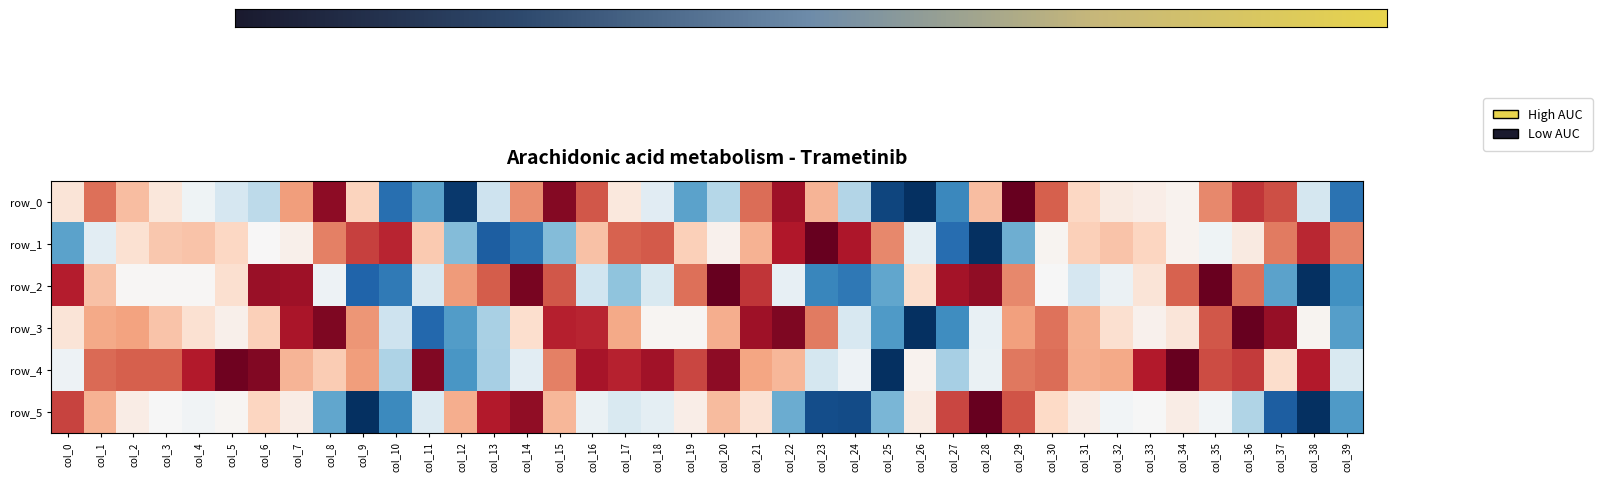

Reading right to left, list all the values displayed in this chart.

row_0: col_39=-0.7	col_38=-0.2	col_37=0.6	col_36=0.7	col_35=0.5	col_34=0.0	col_33=0.1	col_32=0.1	col_31=0.2	col_30=0.6	col_29=1.0	col_28=0.3	col_27=-0.6	col_26=-1.0	col_25=-0.9	col_24=-0.3	col_23=0.3	col_22=0.8	col_21=0.6	col_20=-0.3	col_19=-0.5	col_18=-0.1	col_17=0.1	col_16=0.6	col_15=0.9	col_14=0.5	col_13=-0.2	col_12=-1.0	col_11=-0.5	col_10=-0.8	col_9=0.2	col_8=0.9	col_7=0.4	col_6=-0.3	col_5=-0.2	col_4=-0.0	col_3=0.1	col_2=0.3	col_1=0.5	col_0=0.1
row_1: col_39=0.5	col_38=0.8	col_37=0.5	col_36=0.1	col_35=-0.0	col_34=0.0	col_33=0.2	col_32=0.3	col_31=0.2	col_30=0.0	col_29=-0.5	col_28=-1.0	col_27=-0.8	col_26=-0.1	col_25=0.5	col_24=0.8	col_23=1.0	col_22=0.8	col_21=0.3	col_20=0.0	col_19=0.2	col_18=0.6	col_17=0.6	col_16=0.3	col_15=-0.4	col_14=-0.7	col_13=-0.8	col_12=-0.4	col_11=0.3	col_10=0.8	col_9=0.7	col_8=0.5	col_7=0.1	col_6=0.0	col_5=0.2	col_4=0.3	col_3=0.3	col_2=0.2	col_1=-0.1	col_0=-0.5
row_2: col_39=-0.6	col_38=-1.0	col_37=-0.5	col_36=0.5	col_35=1.0	col_34=0.6	col_33=0.1	col_32=-0.1	col_31=-0.2	col_30=-0.0	col_29=0.5	col_28=0.9	col_27=0.8	col_26=0.2	col_25=-0.5	col_24=-0.7	col_23=-0.7	col_22=-0.1	col_21=0.7	col_20=1.0	col_19=0.5	col_18=-0.2	col_17=-0.4	col_16=-0.2	col_15=0.6	col_14=0.9	col_13=0.6	col_12=0.4	col_11=-0.2	col_10=-0.7	col_9=-0.8	col_8=-0.0	col_7=0.8	col_6=0.9	col_5=0.2	col_4=0.0	col_3=0.0	col_2=0.0	col_1=0.3	col_0=0.8
row_3: col_39=-0.6	col_38=0.0	col_37=0.9	col_36=1.0	col_35=0.6	col_34=0.1	col_33=0.0	col_32=0.2	col_31=0.4	col_30=0.5	col_29=0.4	col_28=-0.1	col_27=-0.6	col_26=-1.0	col_25=-0.6	col_24=-0.2	col_23=0.5	col_22=0.9	col_21=0.8	col_20=0.4	col_19=0.0	col_18=0.0	col_17=0.4	col_16=0.8	col_15=0.8	col_14=0.2	col_13=-0.3	col_12=-0.6	col_11=-0.8	col_10=-0.2	col_9=0.4	col_8=0.9	col_7=0.8	col_6=0.2	col_5=0.0	col_4=0.2	col_3=0.3	col_2=0.4	col_1=0.4	col_0=0.1
row_4: col_39=-0.1	col_38=0.8	col_37=0.2	col_36=0.7	col_35=0.7	col_34=1.0	col_33=0.8	col_32=0.4	col_31=0.4	col_30=0.6	col_29=0.5	col_28=-0.1	col_27=-0.3	col_26=0.0	col_25=-1.0	col_24=-0.0	col_23=-0.2	col_22=0.3	col_21=0.4	col_20=0.9	col_19=0.7	col_18=0.8	col_17=0.8	col_16=0.8	col_15=0.5	col_14=-0.1	col_13=-0.3	col_12=-0.6	col_11=0.9	col_10=-0.3	col_9=0.4	col_8=0.3	col_7=0.3	col_6=0.9	col_5=1.0	col_4=0.8	col_3=0.6	col_2=0.6	col_1=0.6	col_0=-0.1
row_5: col_39=-0.6	col_38=-1.0	col_37=-0.8	col_36=-0.3	col_35=-0.0	col_34=0.1	col_33=-0.0	col_32=-0.0	col_31=0.1	col_30=0.2	col_29=0.6	col_28=1.0	col_27=0.7	col_26=0.1	col_25=-0.5	col_24=-0.9	col_23=-0.9	col_22=-0.5	col_21=0.1	col_20=0.3	col_19=0.1	col_18=-0.1	col_17=-0.1	col_16=-0.1	col_15=0.3	col_14=0.9	col_13=0.8	col_12=0.4	col_11=-0.1	col_10=-0.6	col_9=-1.0	col_8=-0.5	col_7=0.1	col_6=0.2	col_5=0.0	col_4=-0.0	col_3=-0.0	col_2=0.1	col_1=0.4	col_0=0.7